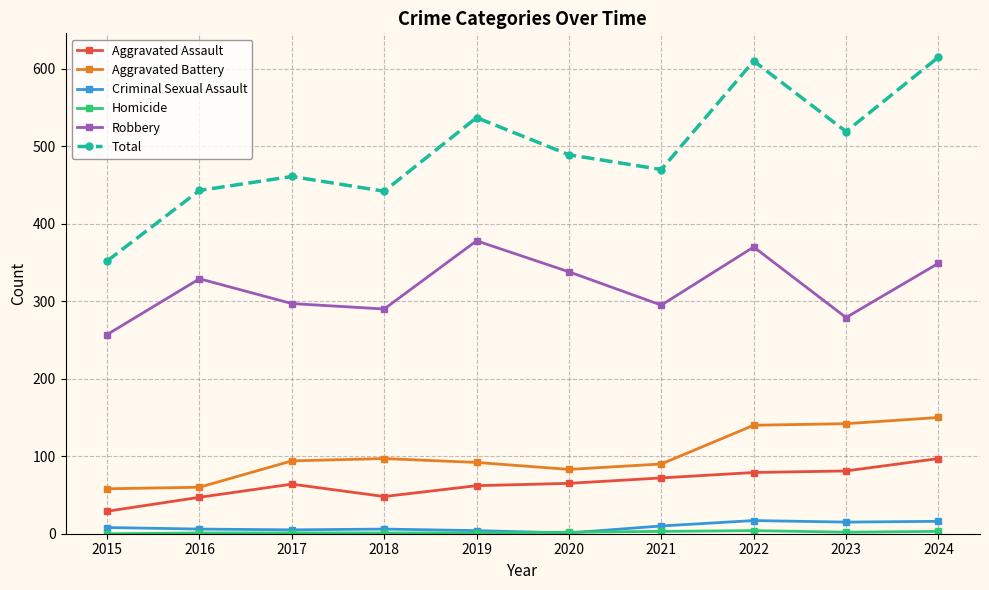

True or false: Aggravated Battery and Robbery cross at least once.

False